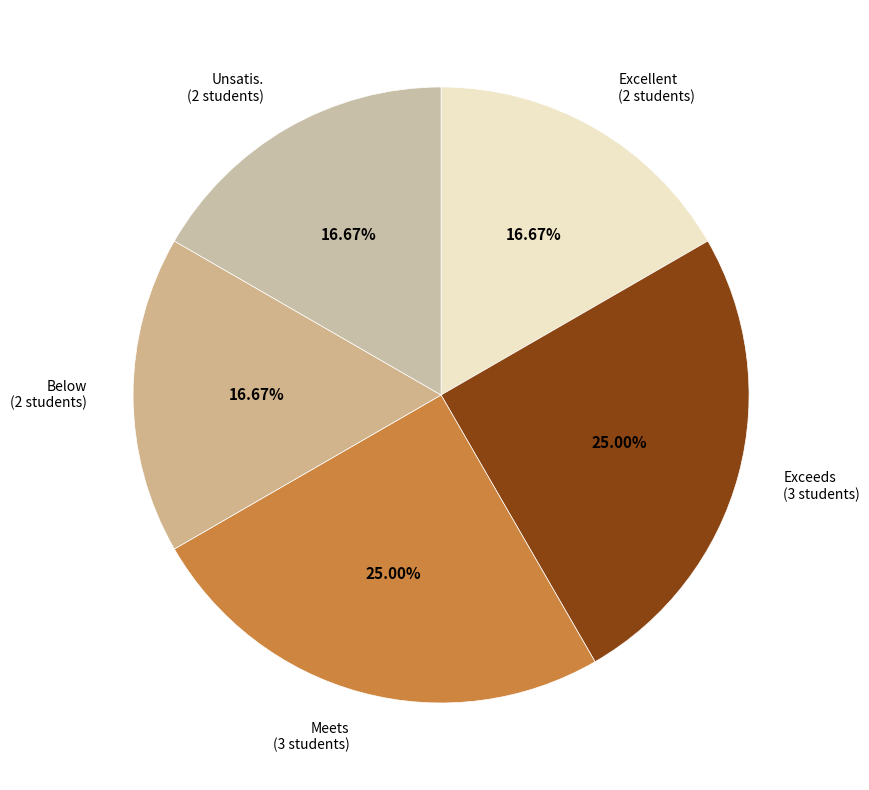

How many segments does this pie chart have?

5